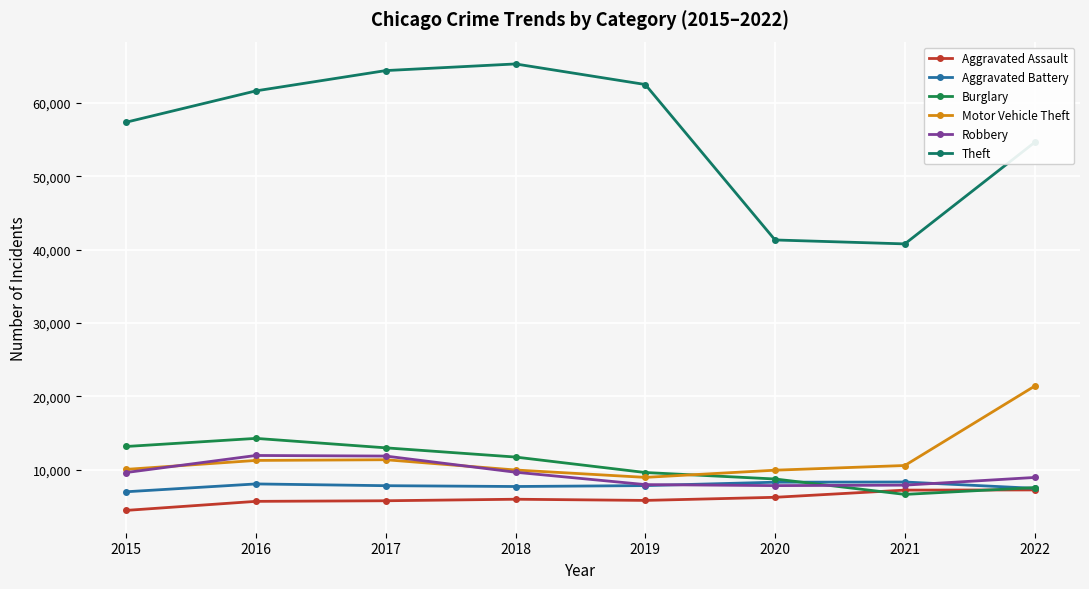

What is the lowest value of the Burglary series?

6658